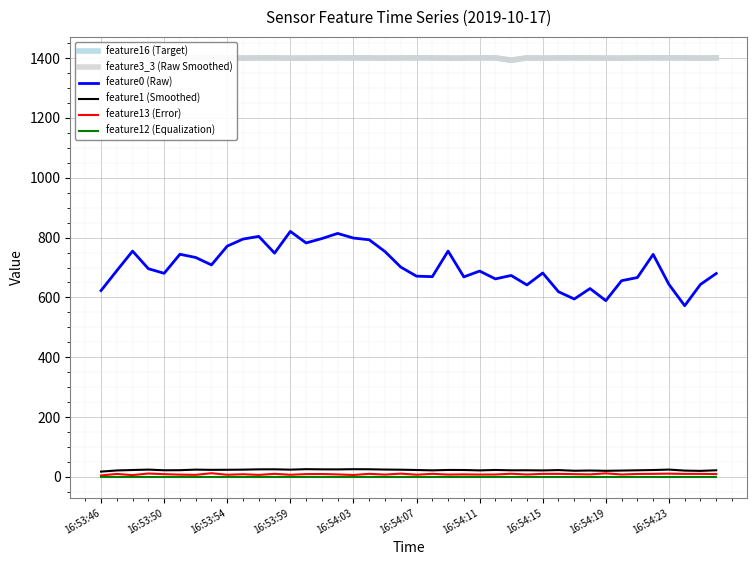

True or false: feature0 (Raw) has a value of 304.5 at 16:53:50.

False